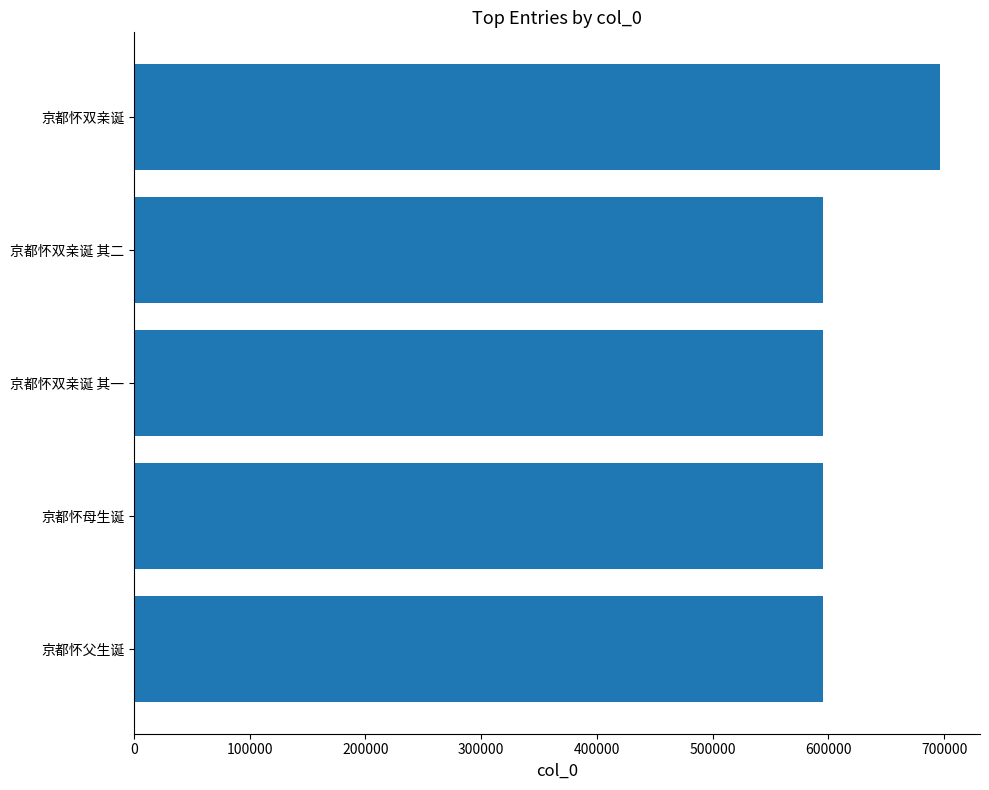

What is the difference between the maximum and minimum values?

100576